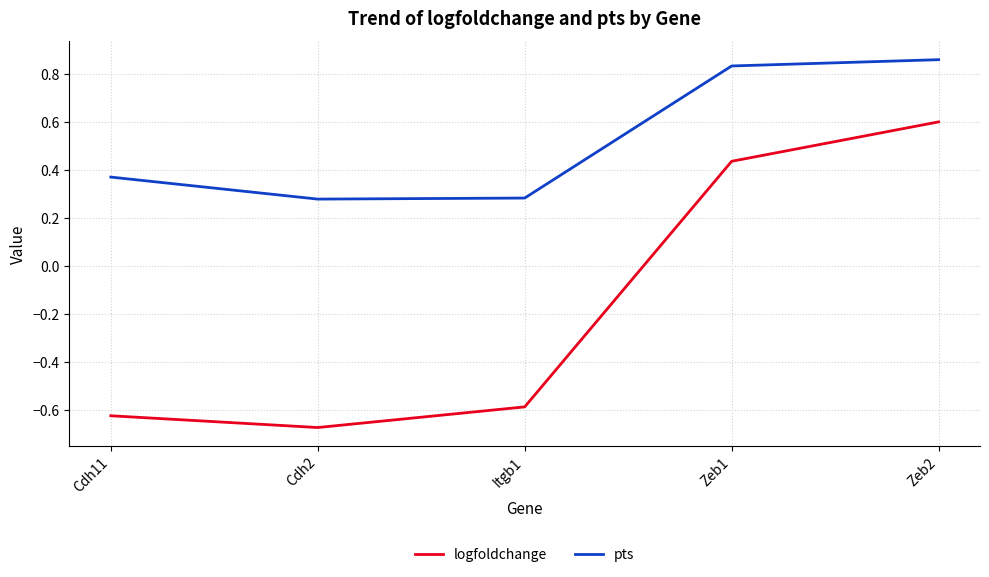

How many distinct data groups are displayed?

2